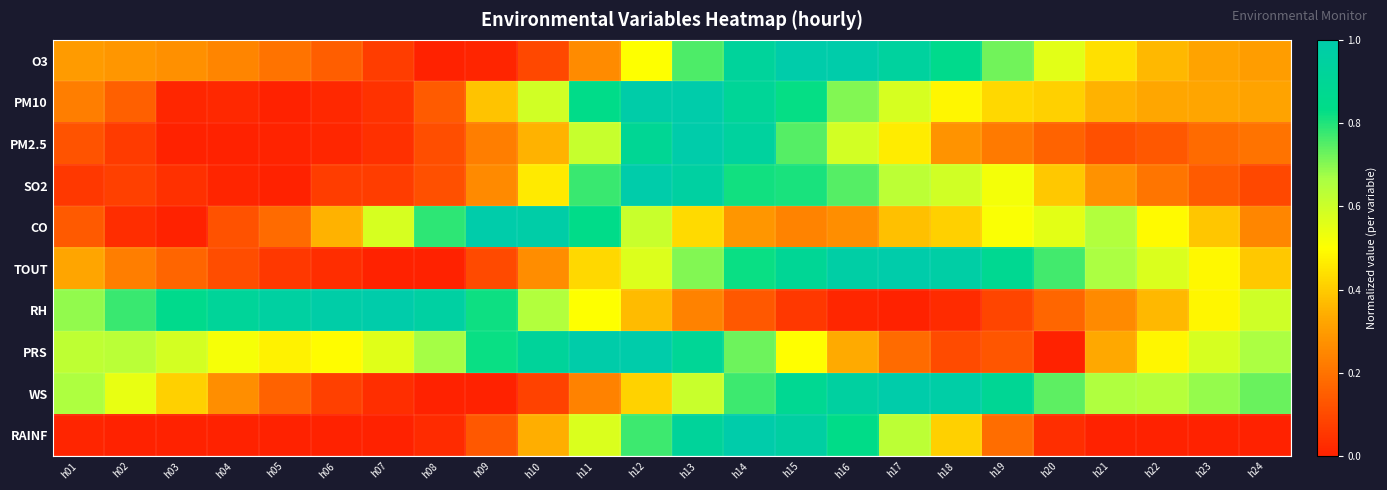

Reading right to left, transcribe all the data shown in this chart.

O3: h24=0.3	h23=0.3	h22=0.4	h21=0.4	h20=0.6	h19=0.7	h18=0.9	h17=0.9	h16=1.0	h15=1.0	h14=0.9	h13=0.8	h12=0.5	h11=0.3	h10=0.1	h09=0.0	h08=0.0	h07=0.1	h06=0.2	h05=0.2	h04=0.2	h03=0.3	h02=0.3	h01=0.3
PM10: h24=0.3	h23=0.3	h22=0.3	h21=0.3	h20=0.4	h19=0.4	h18=0.5	h17=0.6	h16=0.7	h15=0.8	h14=0.9	h13=1.0	h12=1.0	h11=0.8	h10=0.6	h09=0.4	h08=0.1	h07=0.0	h06=0.0	h05=0.0	h04=0.0	h03=0.0	h02=0.2	h01=0.2
PM2.5: h24=0.2	h23=0.2	h22=0.1	h21=0.1	h20=0.2	h19=0.2	h18=0.3	h17=0.5	h16=0.6	h15=0.7	h14=0.9	h13=1.0	h12=0.9	h11=0.6	h10=0.4	h09=0.2	h08=0.1	h07=0.0	h06=0.0	h05=0.0	h04=0.0	h03=0.0	h02=0.1	h01=0.1
SO2: h24=0.1	h23=0.1	h22=0.2	h21=0.3	h20=0.4	h19=0.5	h18=0.6	h17=0.6	h16=0.7	h15=0.8	h14=0.8	h13=1.0	h12=1.0	h11=0.8	h10=0.5	h09=0.3	h08=0.1	h07=0.1	h06=0.1	h05=0.0	h04=0.0	h03=0.0	h02=0.1	h01=0.1
CO: h24=0.2	h23=0.4	h22=0.5	h21=0.7	h20=0.6	h19=0.5	h18=0.4	h17=0.4	h16=0.3	h15=0.2	h14=0.3	h13=0.4	h12=0.6	h11=0.8	h10=1.0	h09=1.0	h08=0.8	h07=0.6	h06=0.3	h05=0.2	h04=0.1	h03=0.0	h02=0.0	h01=0.1
TOUT: h24=0.4	h23=0.5	h22=0.6	h21=0.7	h20=0.8	h19=0.9	h18=1.0	h17=1.0	h16=1.0	h15=0.9	h14=0.8	h13=0.7	h12=0.6	h11=0.4	h10=0.3	h09=0.1	h08=0.0	h07=0.0	h06=0.0	h05=0.1	h04=0.1	h03=0.2	h02=0.2	h01=0.3
RH: h24=0.6	h23=0.5	h22=0.4	h21=0.3	h20=0.2	h19=0.1	h18=0.0	h17=0.0	h16=0.0	h15=0.1	h14=0.1	h13=0.2	h12=0.4	h11=0.5	h10=0.7	h09=0.8	h08=1.0	h07=1.0	h06=1.0	h05=1.0	h04=0.9	h03=0.9	h02=0.8	h01=0.7
PRS: h24=0.7	h23=0.6	h22=0.5	h21=0.3	h20=0.0	h19=0.1	h18=0.1	h17=0.2	h16=0.3	h15=0.5	h14=0.7	h13=0.9	h12=1.0	h11=1.0	h10=0.9	h09=0.8	h08=0.7	h07=0.6	h06=0.5	h05=0.5	h04=0.5	h03=0.6	h02=0.6	h01=0.6
WS: h24=0.7	h23=0.7	h22=0.6	h21=0.7	h20=0.7	h19=0.9	h18=1.0	h17=1.0	h16=1.0	h15=0.9	h14=0.8	h13=0.6	h12=0.4	h11=0.2	h10=0.1	h09=0.0	h08=0.0	h07=0.0	h06=0.1	h05=0.2	h04=0.3	h03=0.4	h02=0.5	h01=0.7
RAINF: h24=0.0	h23=0.0	h22=0.0	h21=0.0	h20=0.0	h19=0.2	h18=0.4	h17=0.6	h16=0.8	h15=1.0	h14=1.0	h13=0.9	h12=0.8	h11=0.6	h10=0.3	h09=0.1	h08=0.0	h07=0.0	h06=0.0	h05=0.0	h04=0.0	h03=0.0	h02=0.0	h01=0.0